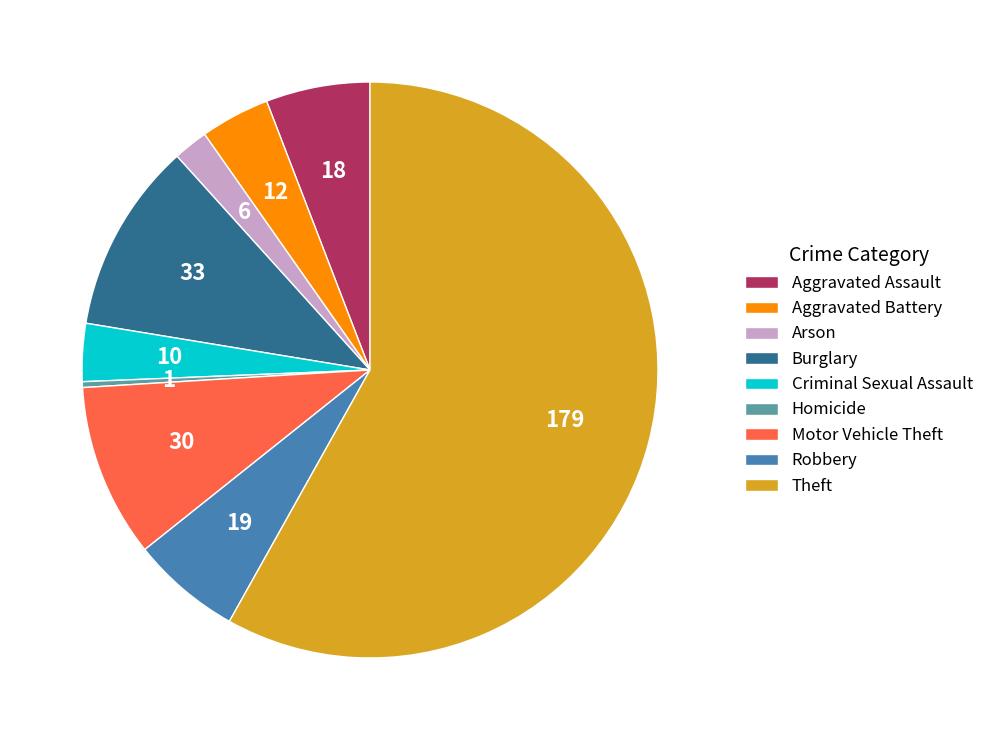

What is the smallest slice in the pie chart?

Homicide